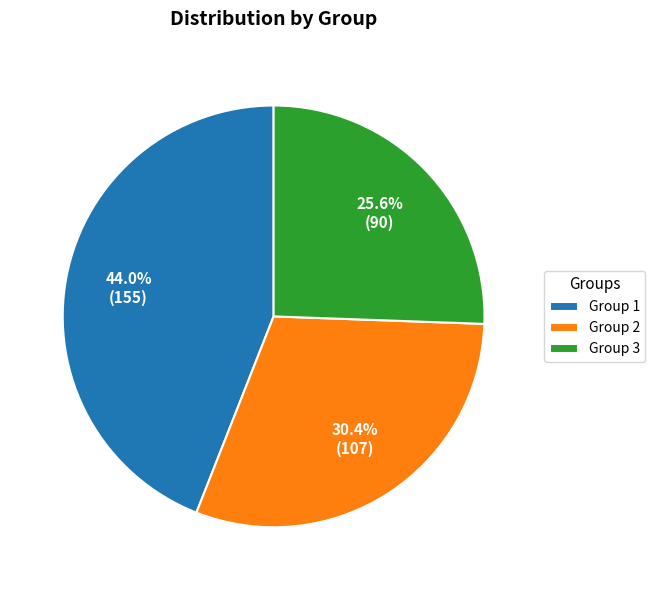

Does Group 2 represent more than half of the total?

No